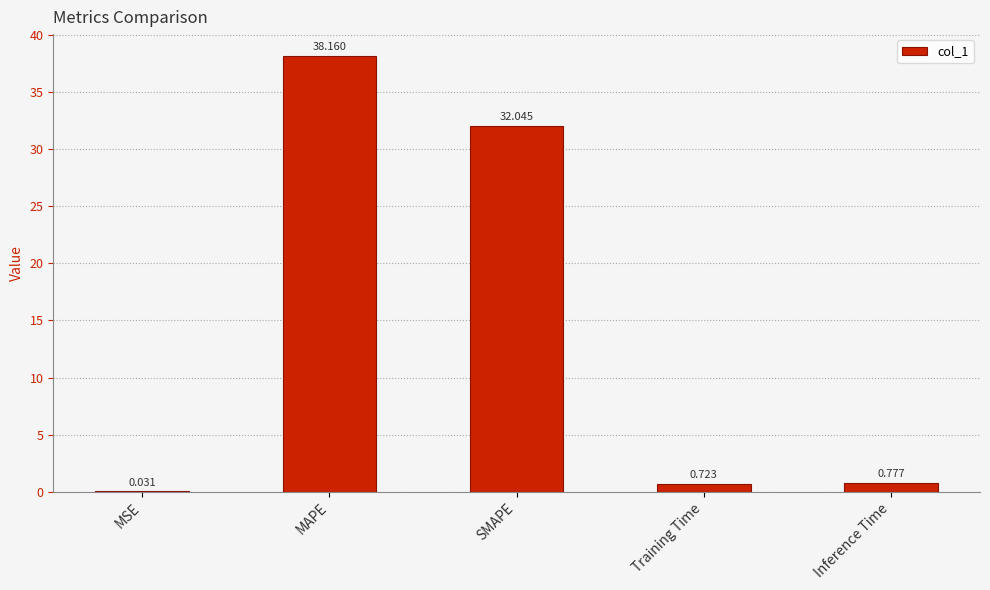

Which category has the highest value across all series?

MAPE